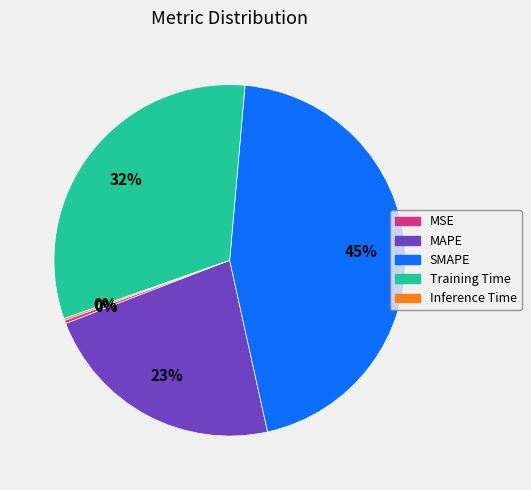

Which slice is the largest?

SMAPE